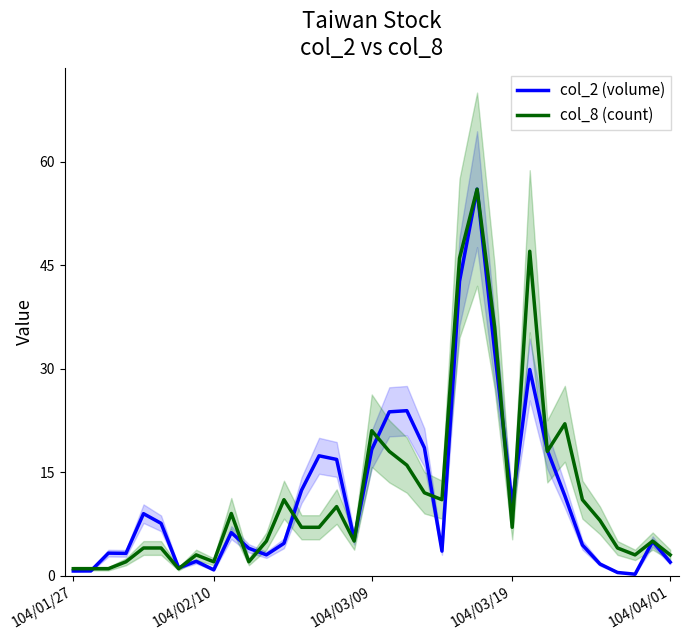

Is it true that col_2 (volume) equals 52.6 at 26?

False